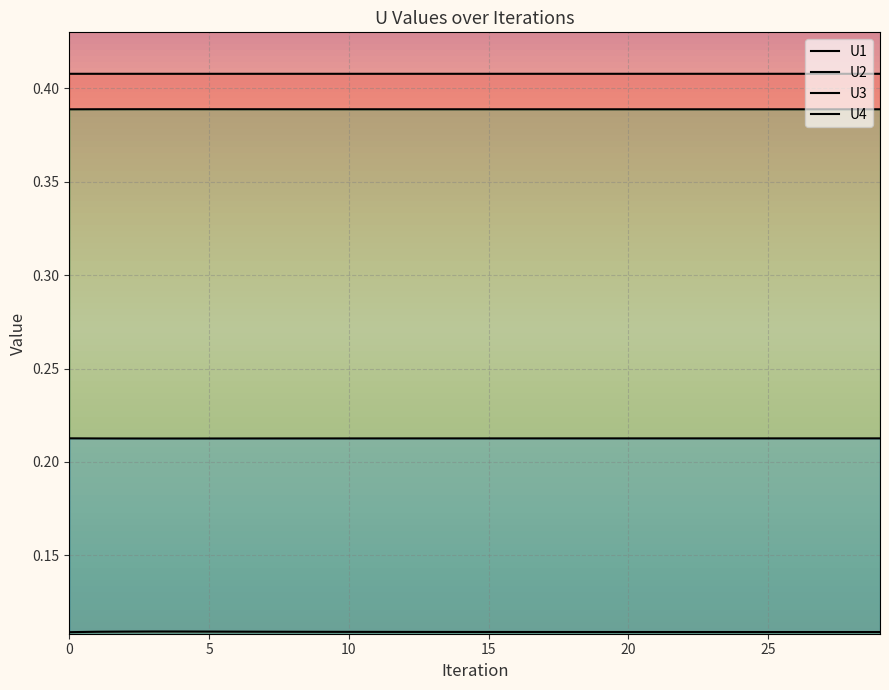

True or false: U1 and U2 cross at least once.

False